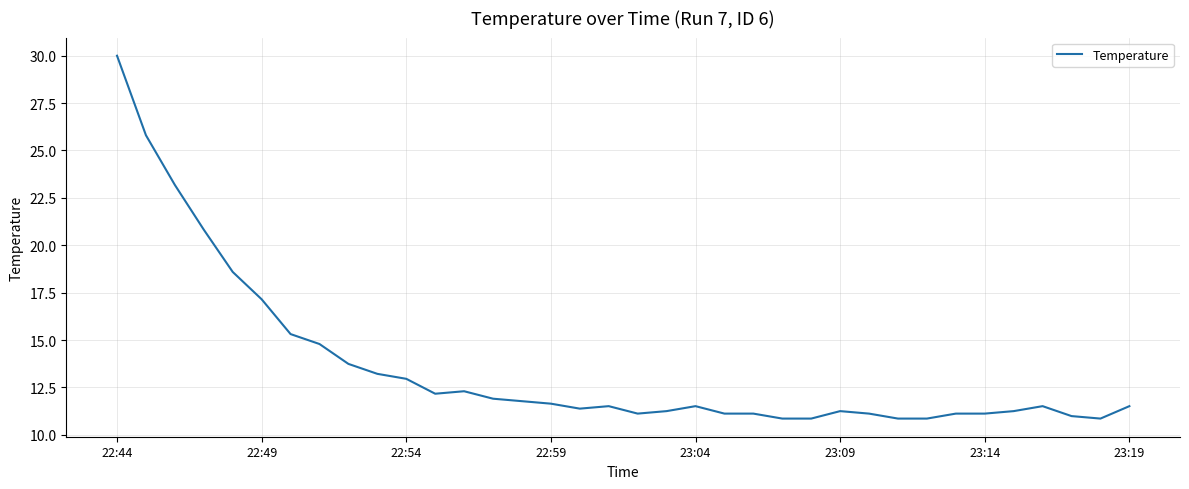

What is the maximum value shown in the chart?

30.0